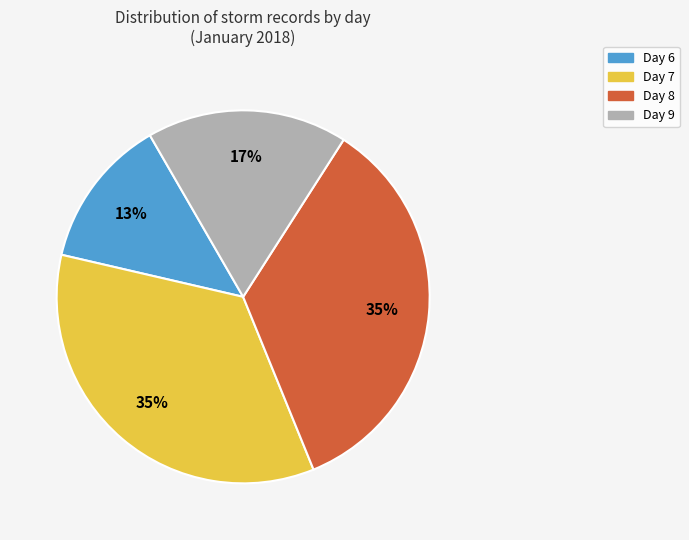

Is there any slice that represents more than half of the pie?

No